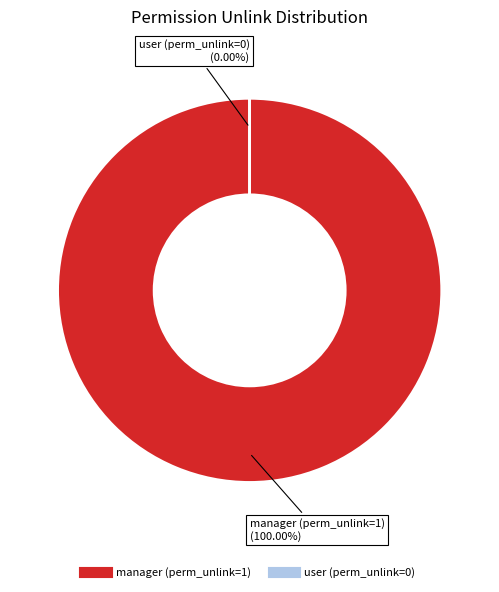

Is there a majority slice in this chart?

Yes